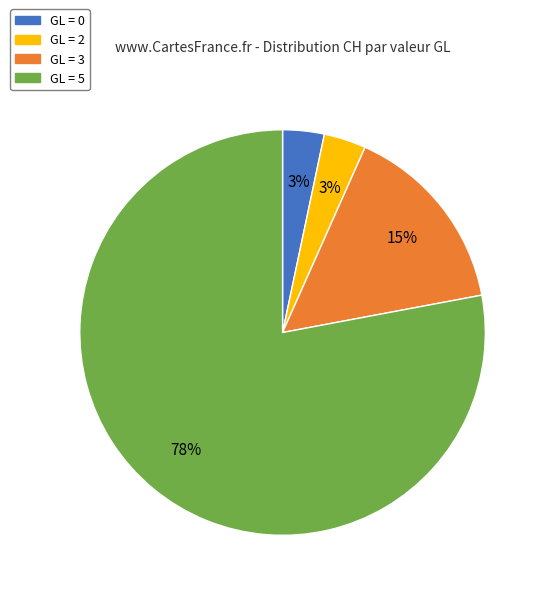

Count the number of slices in the pie.

4